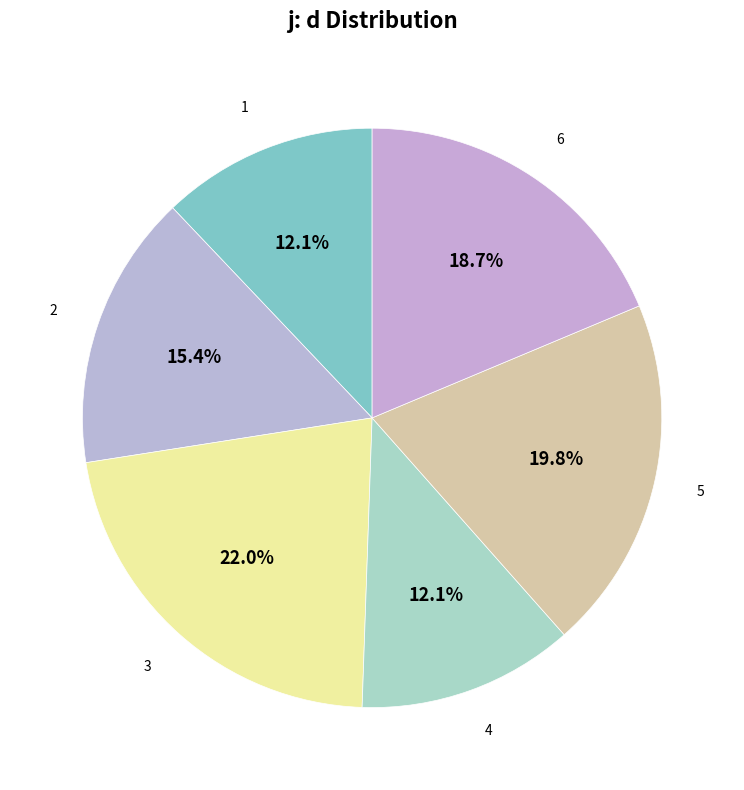

Is there a majority slice in this chart?

No